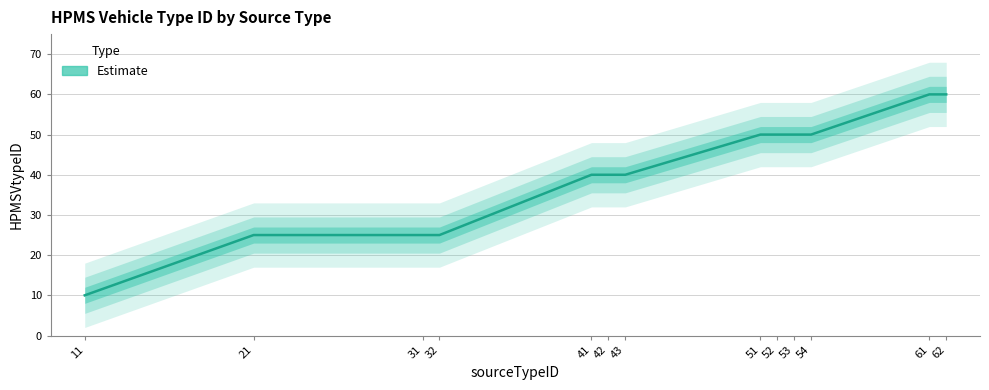

Read the value at 51.

50